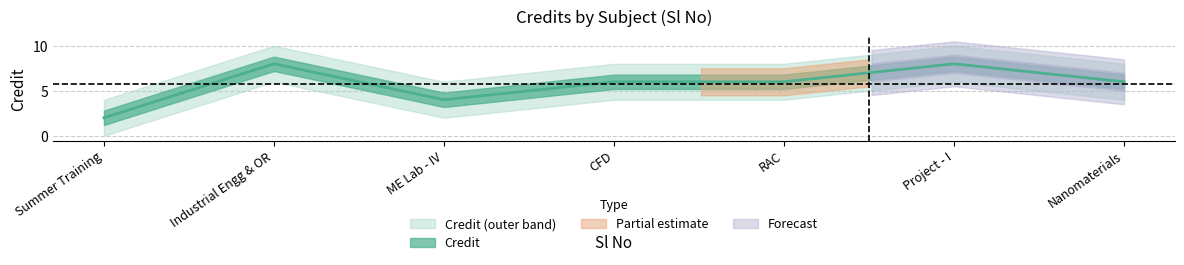

Does the chart display data point markers on the line(s)?

No